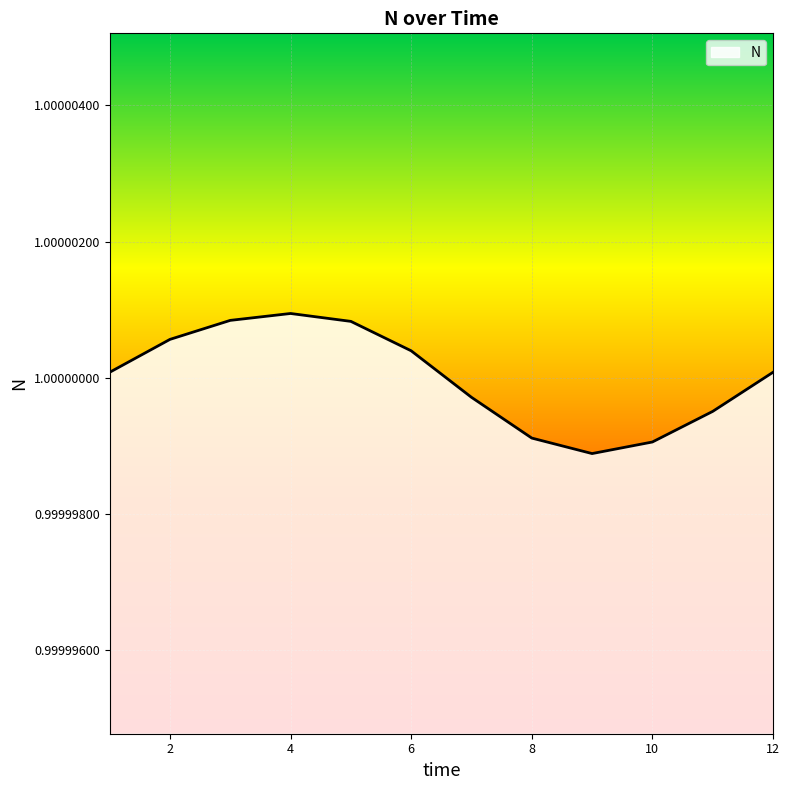

How many lines are shown in the chart?

1